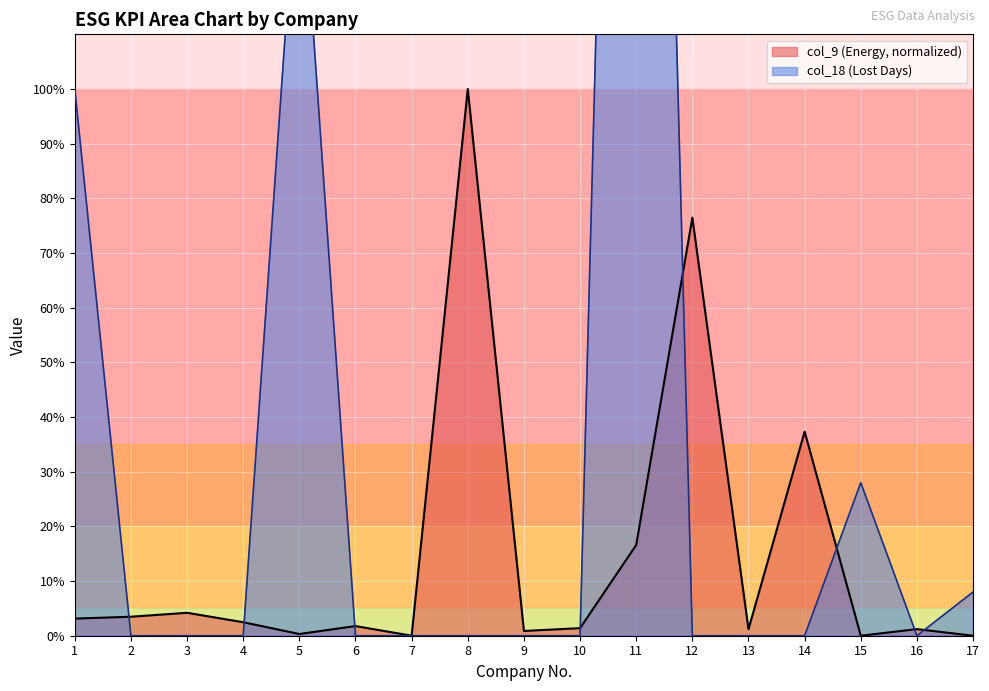

True or false: col_9 (Energy) has a value of 124.3 at 12.

False